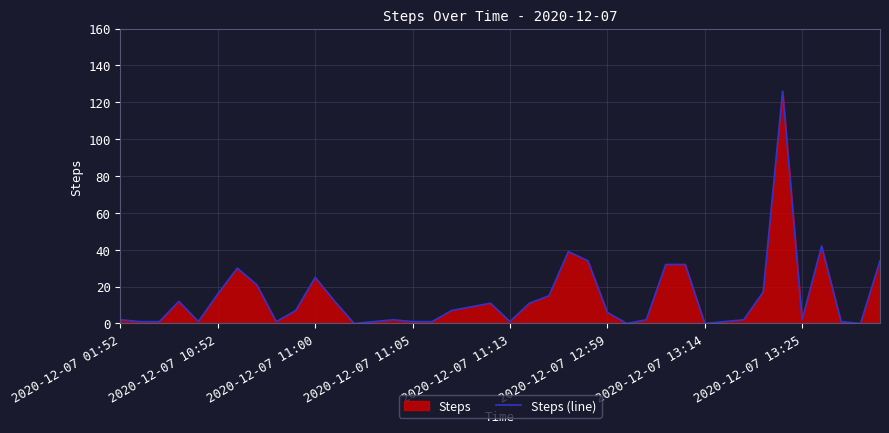

What is the difference between the maximum and minimum values?

126